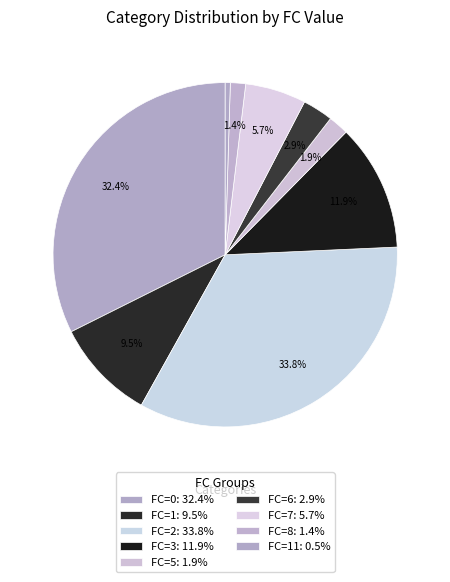

How many slices are in this pie chart?

9